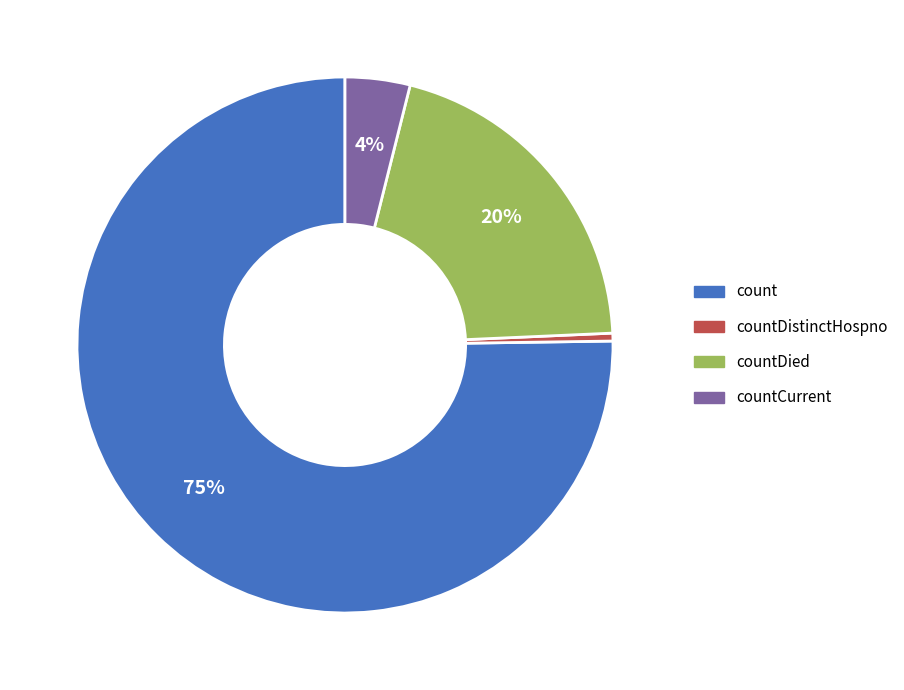

Which category has the biggest portion of the pie?

count